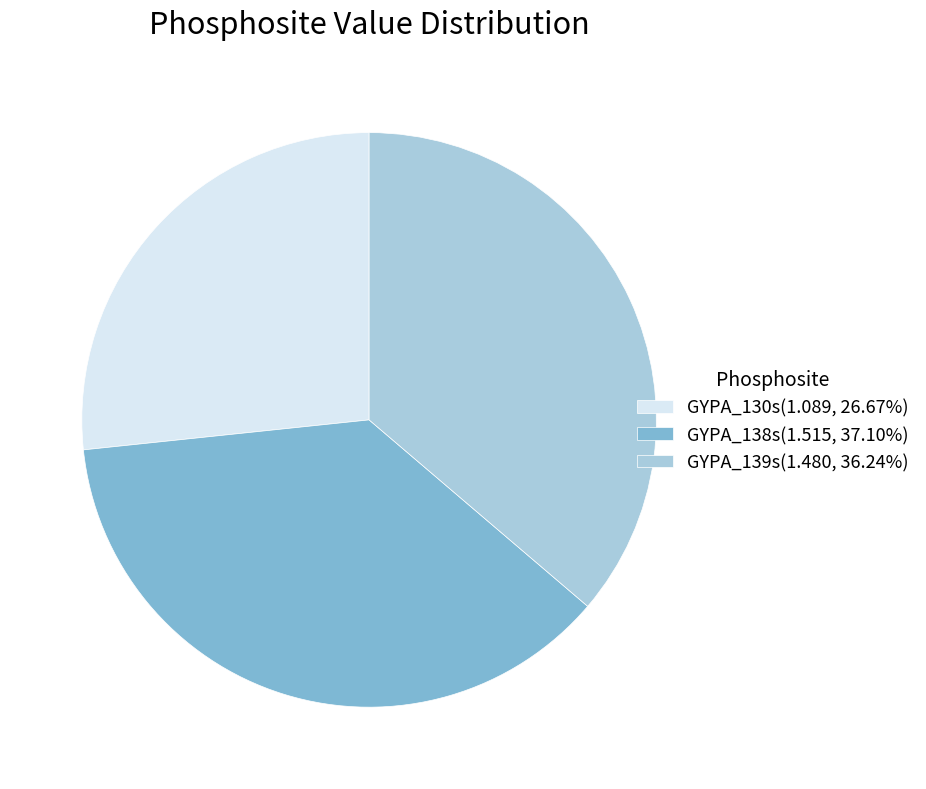

Combined, do GYPA_139s and GYPA_130s account for over 50%?

Yes